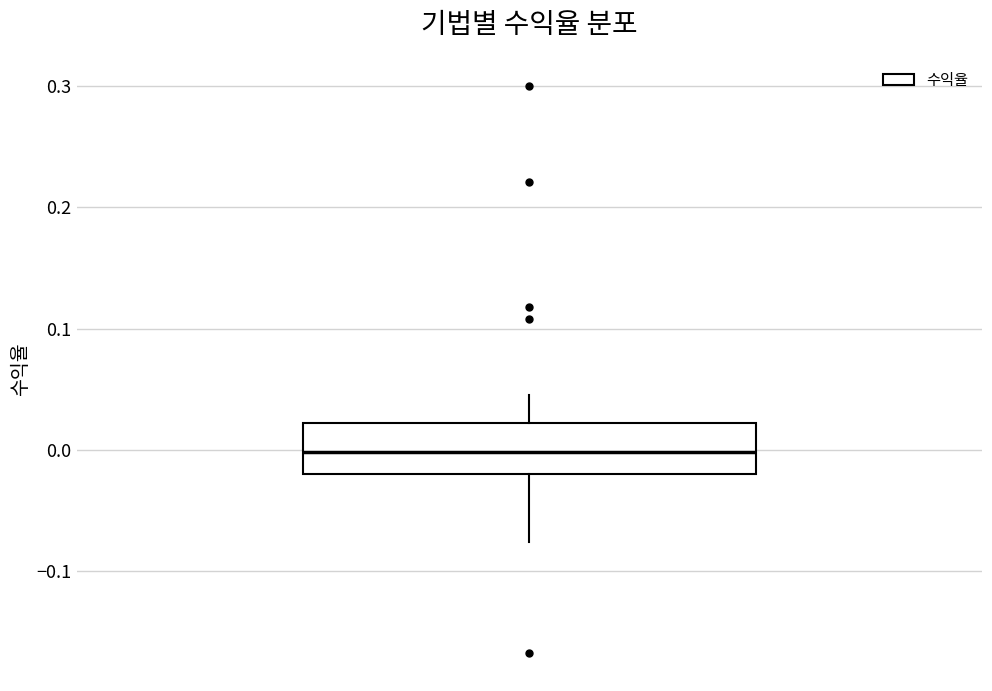

Read this box plot against the y-axis: the position of the median line, the range covered by the box, and the ends of both whiskers. The values are not printed on the chart, so give them approximately, as read against the axis.

median 0.00, box -0.02 to 0.02, whiskers -0.08 to 0.05